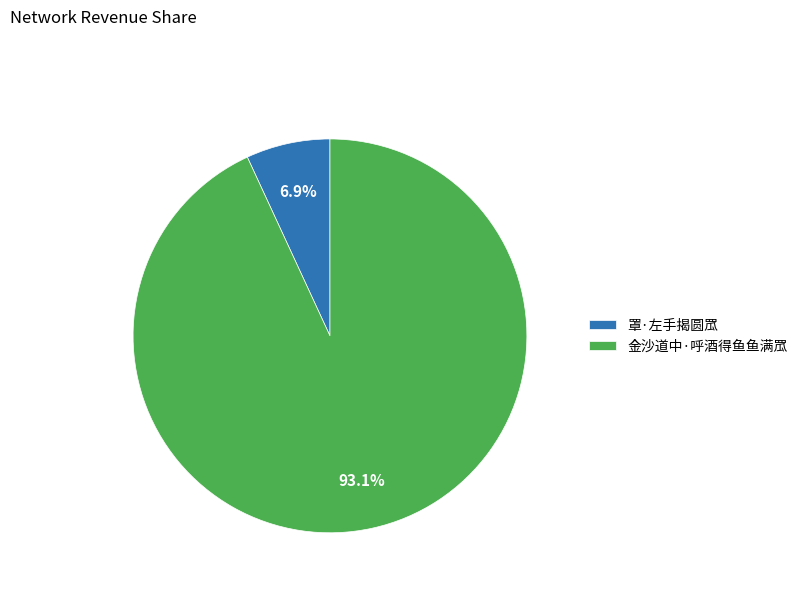

Count the number of slices in the pie.

2